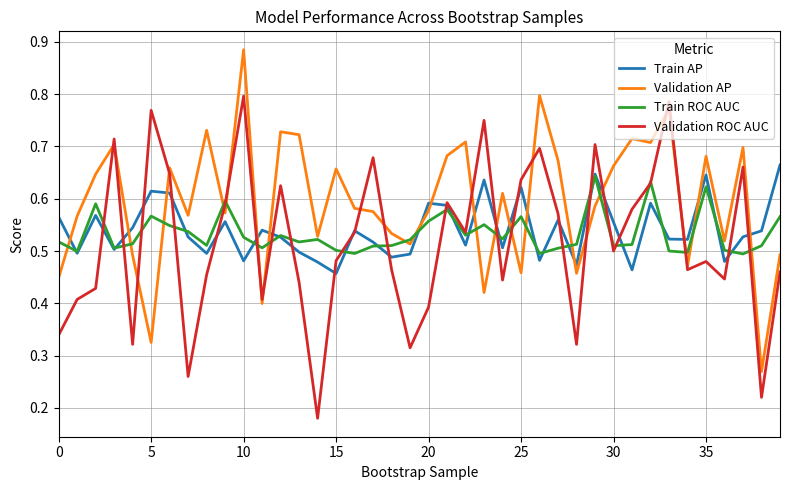

True or false: Validation AP and Validation ROC AUC cross at least once.

True